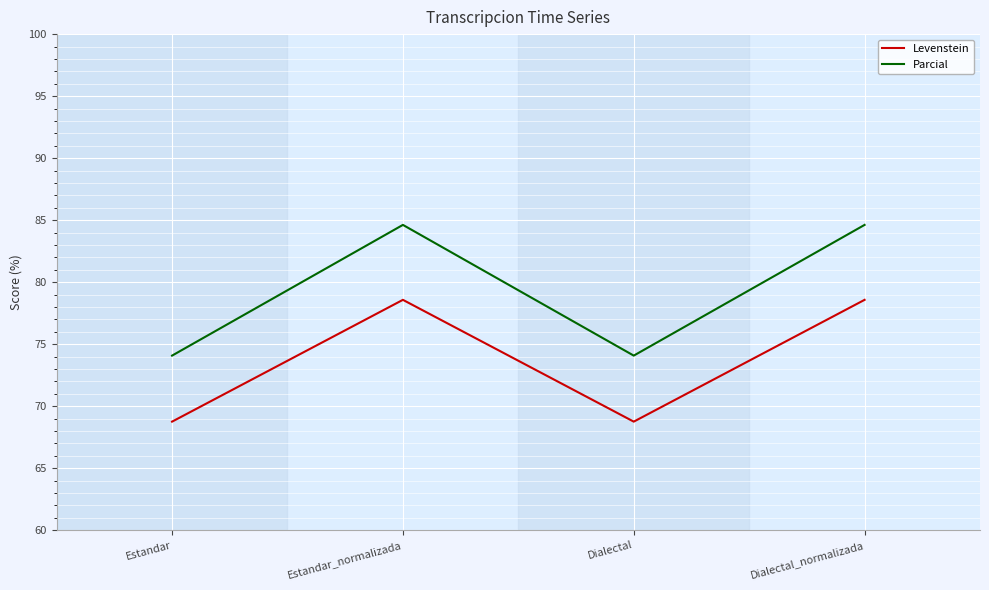

Which series has the largest total across all categories?

Parcial